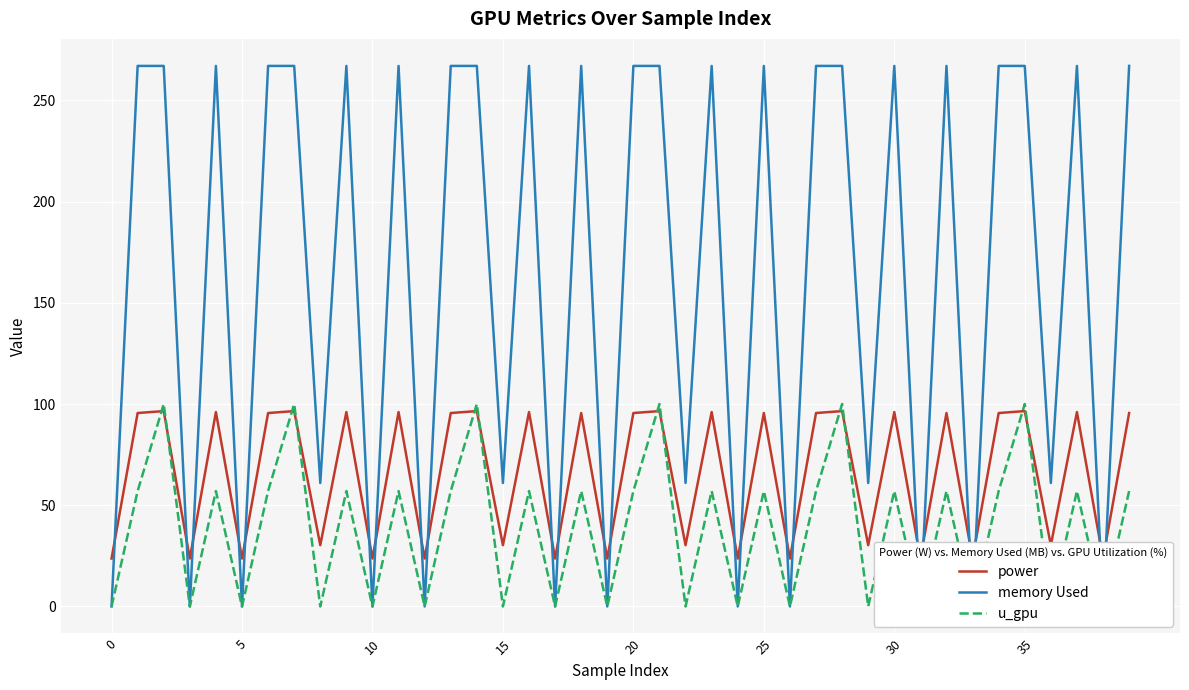

True or false: memory Used and u_gpu cross at least once.

False